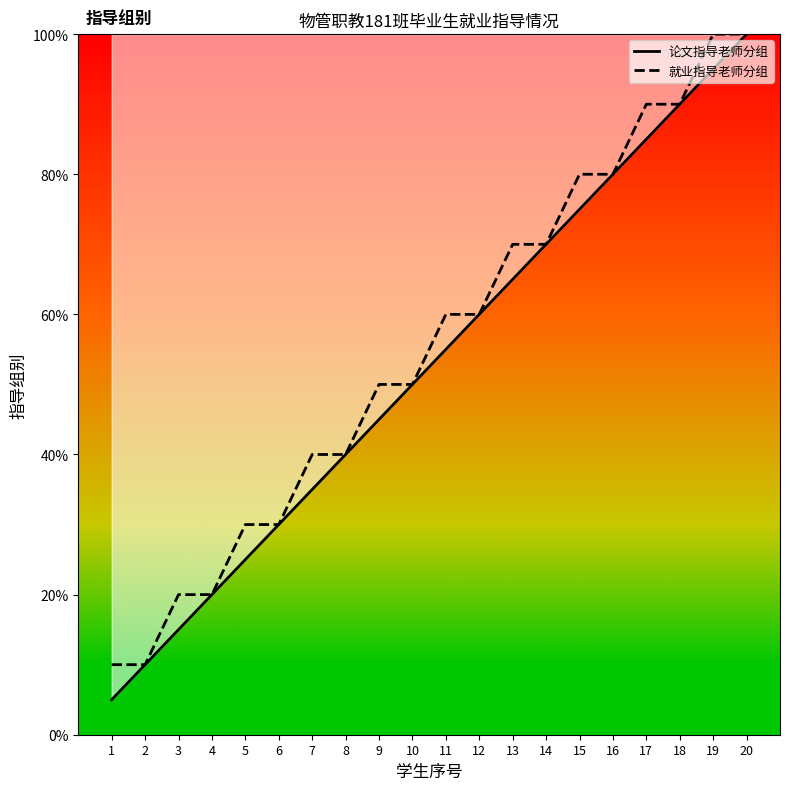

Which has a higher value, 9 or 8?

9